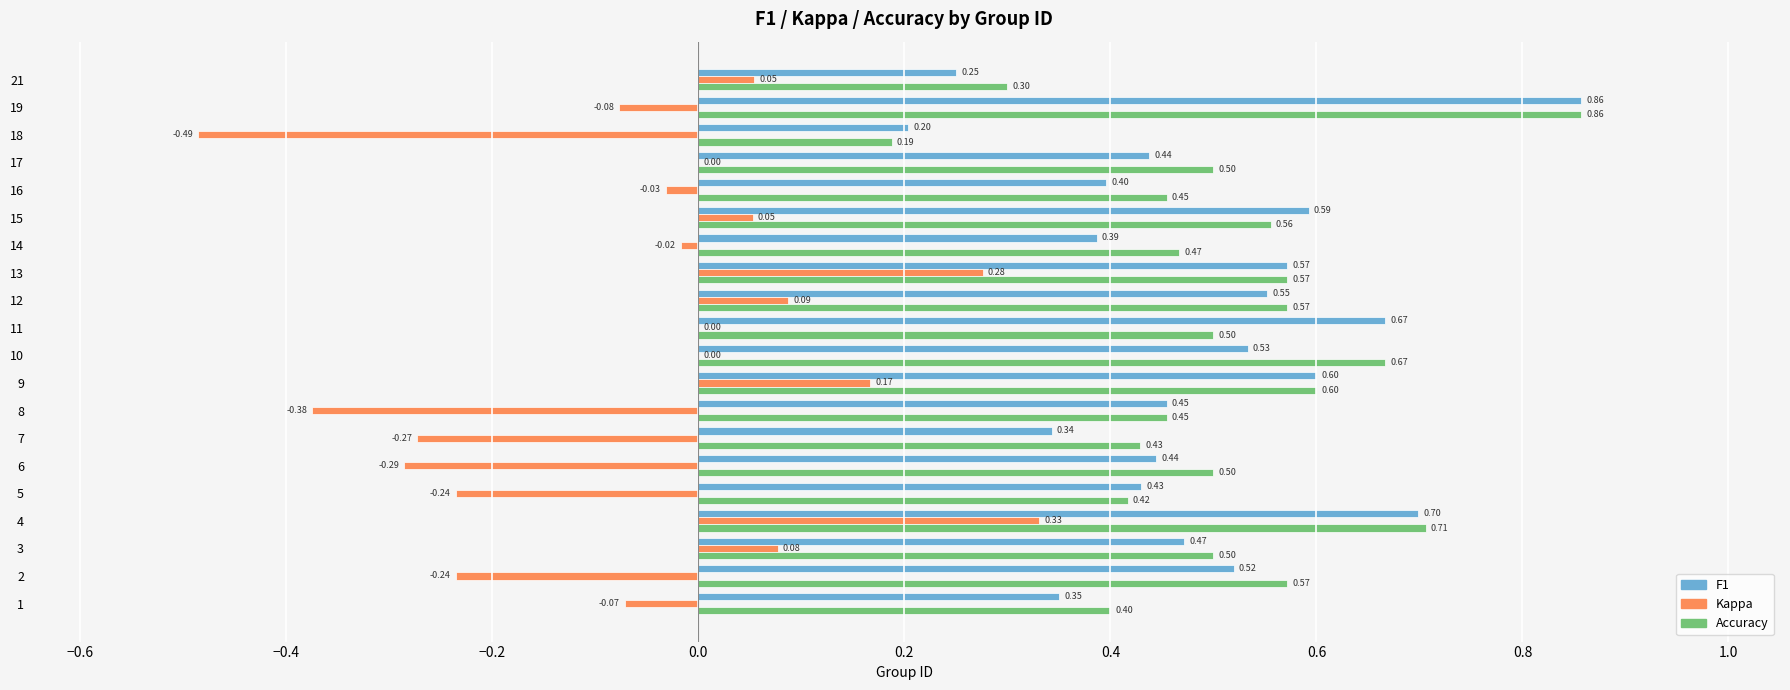

What is the total value across all series at 19?

1.6